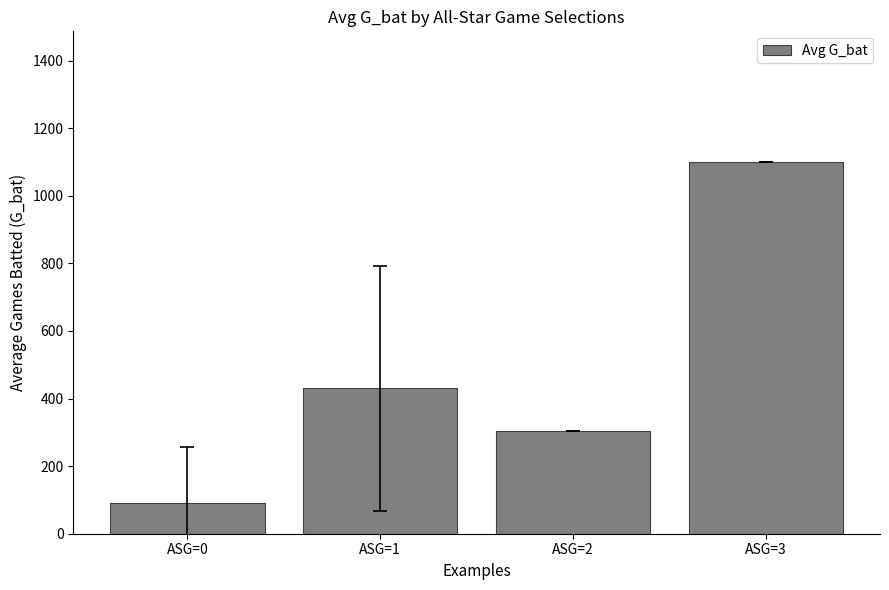

Where does the data first go above 429?

ASG=1